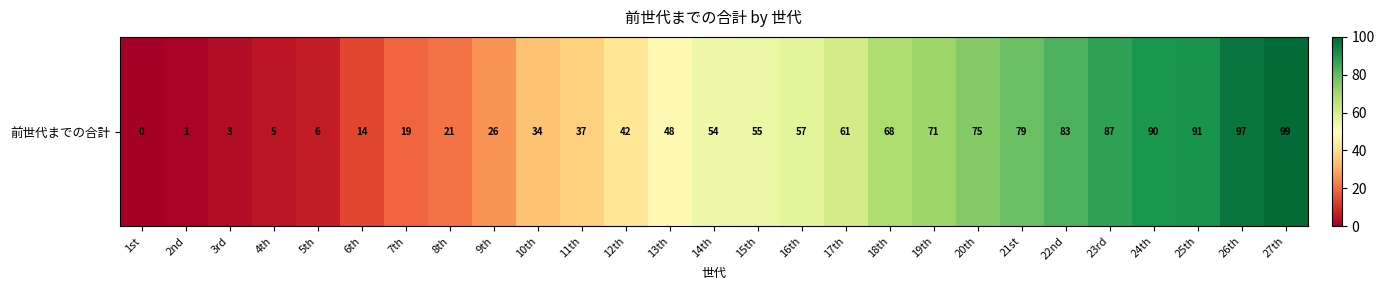

Rank the categories by value from lowest to highest.

1st, 2nd, 3rd, 4th, 5th, 6th, 7th, 8th, 9th, 10th, 11th, 12th, 13th, 14th, 15th, 16th, 17th, 18th, 19th, 20th, 21st, 22nd, 23rd, 24th, 25th, 26th, 27th